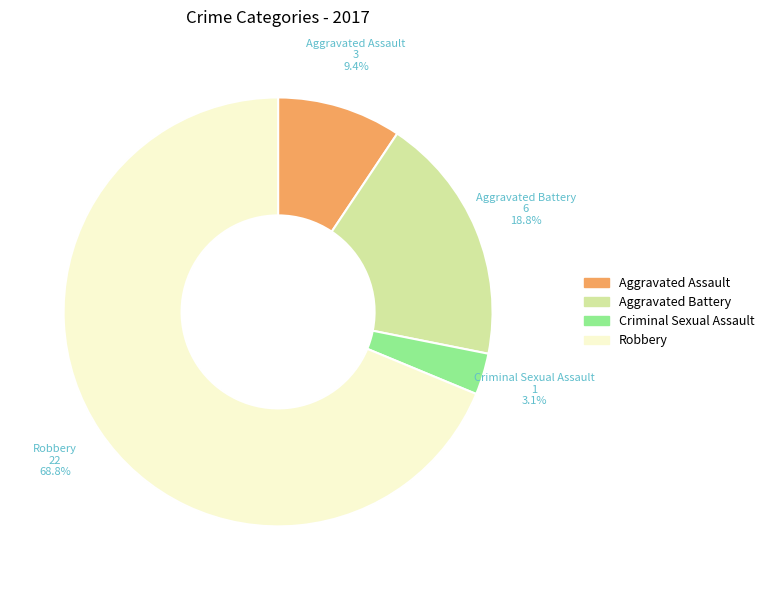

Rank the categories by value from highest to lowest.

Robbery, Aggravated Battery, Aggravated Assault, Criminal Sexual Assault